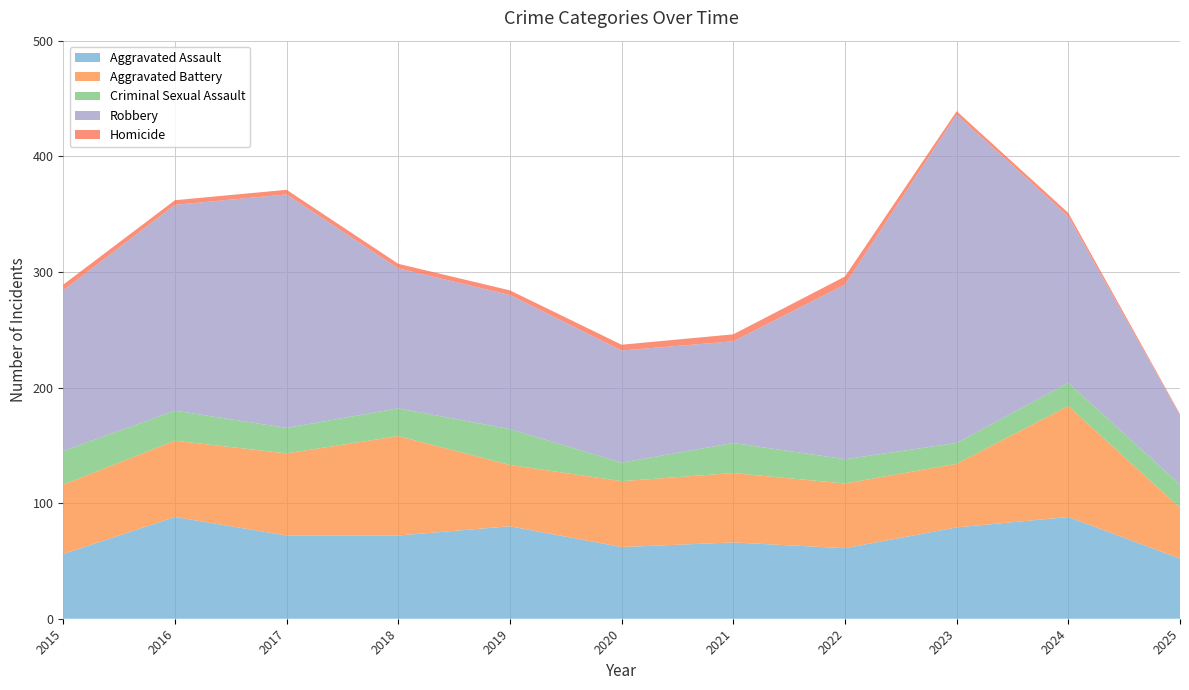

Reading right to left, transcribe all the data shown in this chart.

Aggravated Assault: 2025=52	2024=88	2023=79	2022=61	2021=66	2020=62	2019=80	2018=72	2017=72	2016=88	2015=56
Aggravated Battery: 2025=44	2024=96	2023=55	2022=56	2021=60	2020=57	2019=53	2018=86	2017=71	2016=66	2015=60
Criminal Sexual Assault: 2025=20	2024=20	2023=18	2022=21	2021=26	2020=16	2019=31	2018=24	2017=22	2016=26	2015=29
Robbery: 2025=60	2024=144	2023=284	2022=151	2021=88	2020=97	2019=116	2018=121	2017=202	2016=178	2015=139
Homicide: 2025=1	2024=3	2023=3	2022=7	2021=6	2020=5	2019=4	2018=4	2017=4	2016=4	2015=5